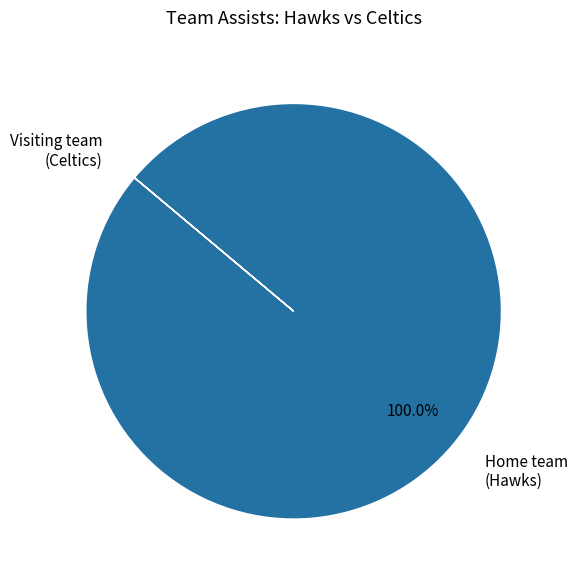

Which slice represents more than half of the pie?

Home team (Hawks)